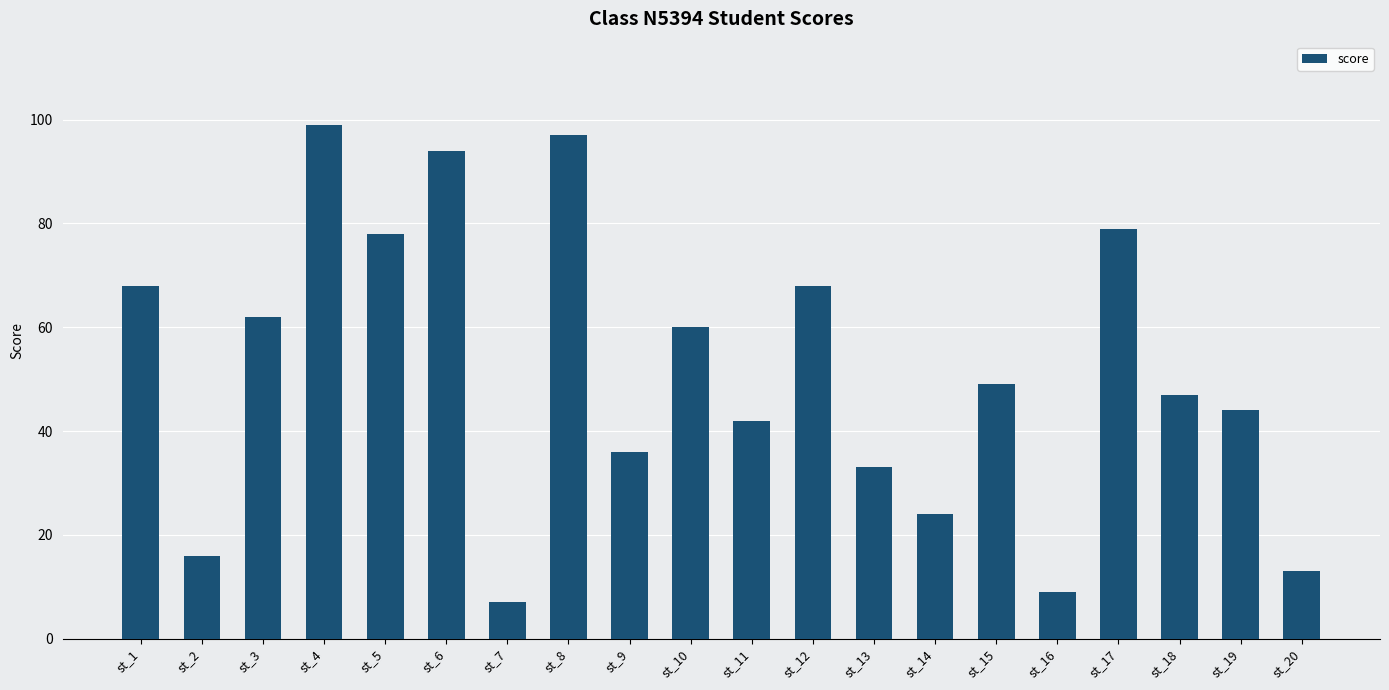

What is the approximate value at st_1?

68